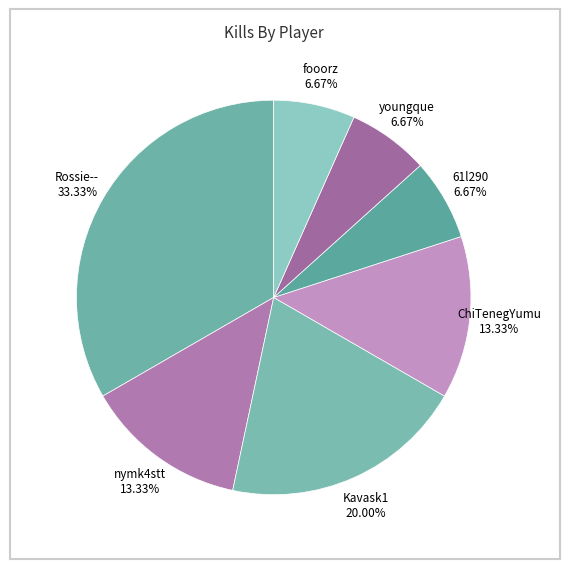

Is there a majority slice in this chart?

No